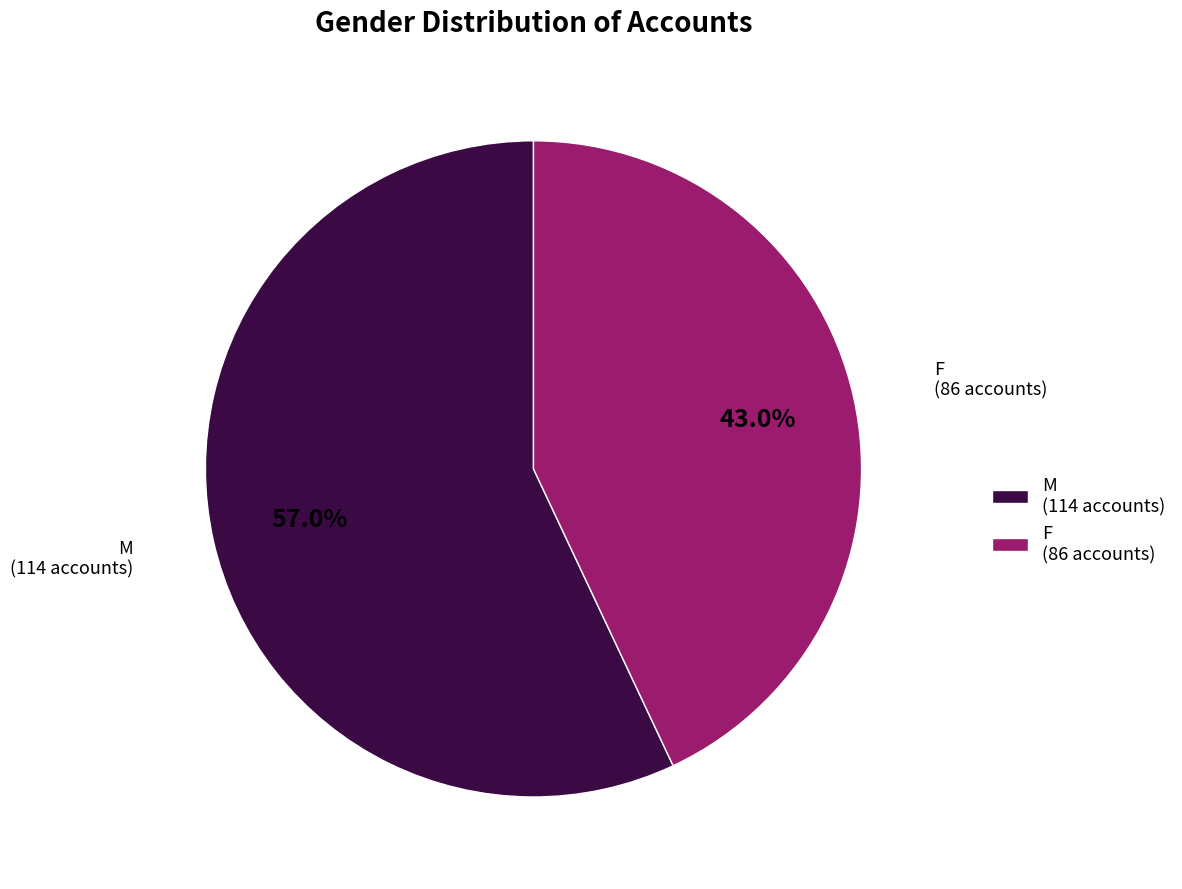

The M slice represents 62% of the pie. True or false?

False